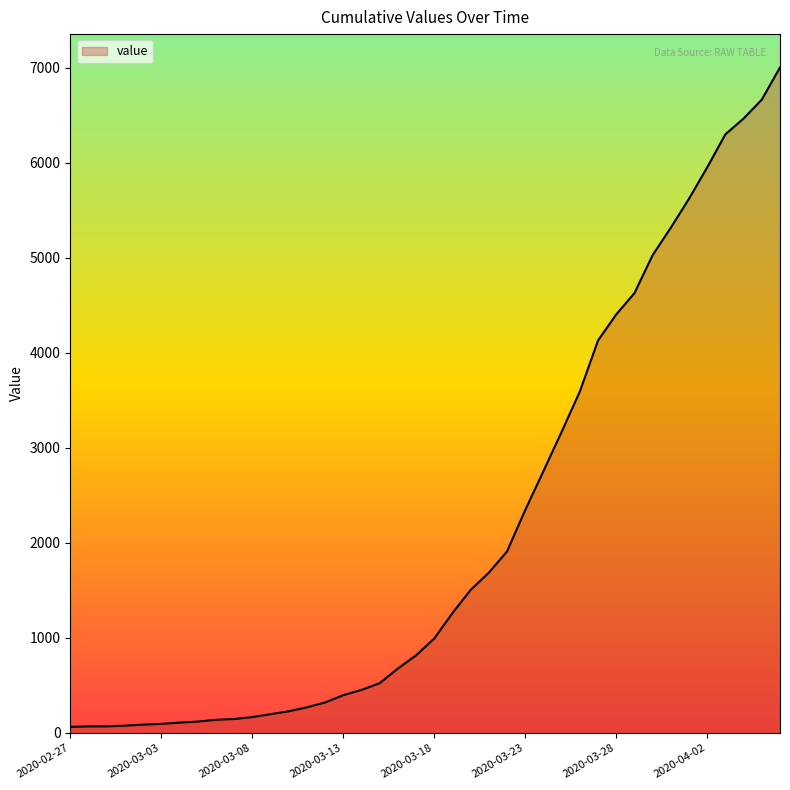

What is the greatest value displayed?

7005